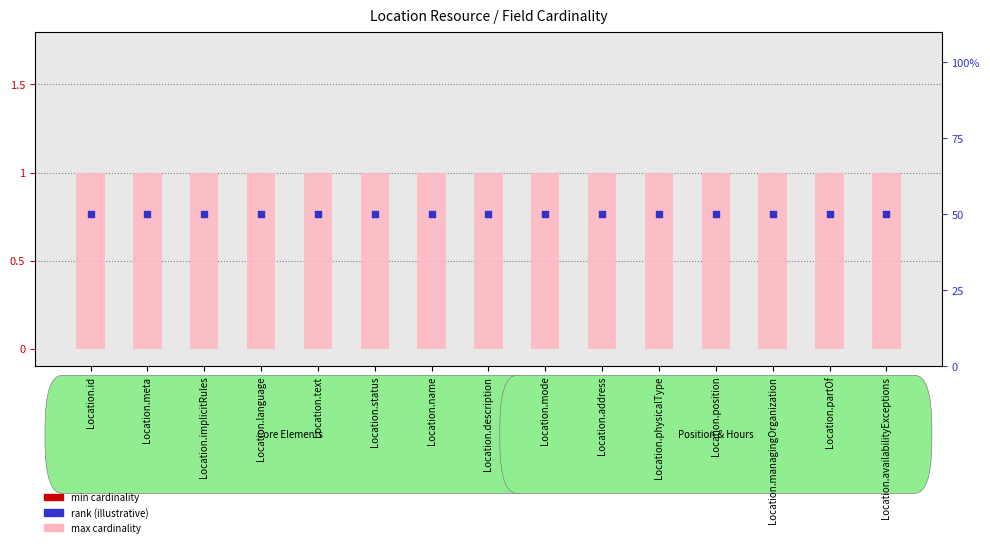

What are all the series names shown in the legend?

max cardinality, min cardinality, rank (illustrative)